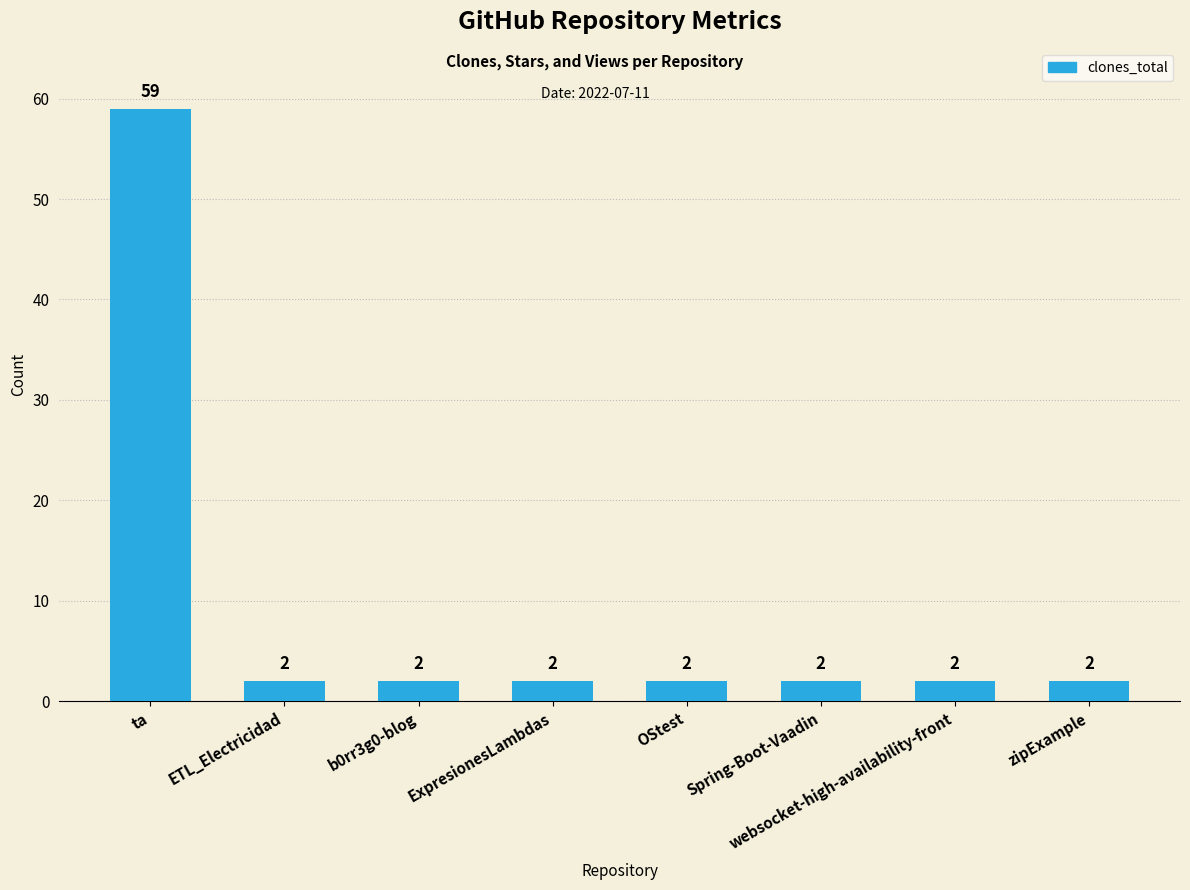

Does the chart contain stacked bars?

No